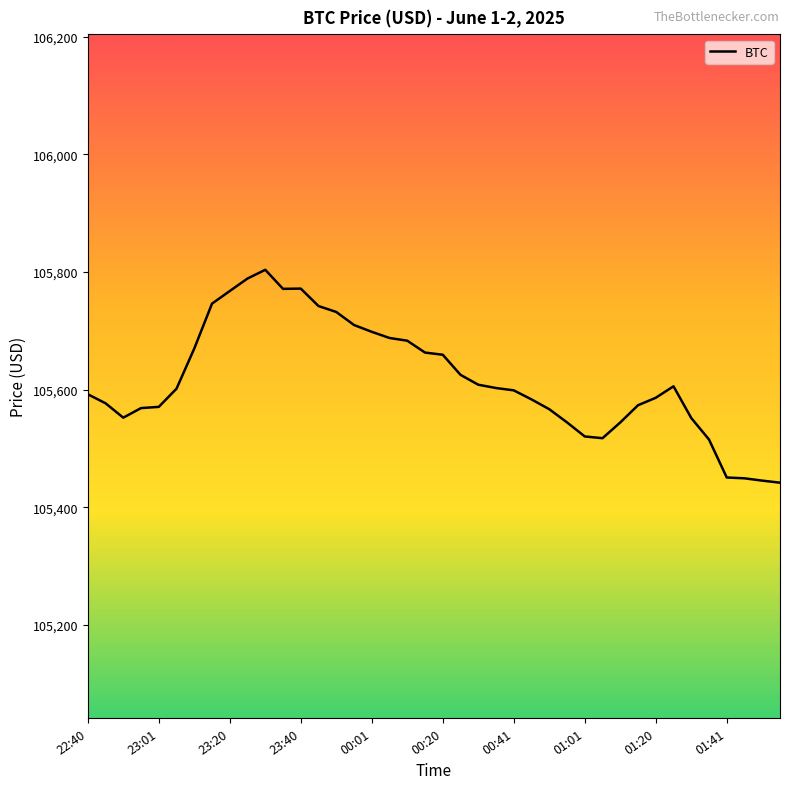

What is the smallest value displayed?

105442.0